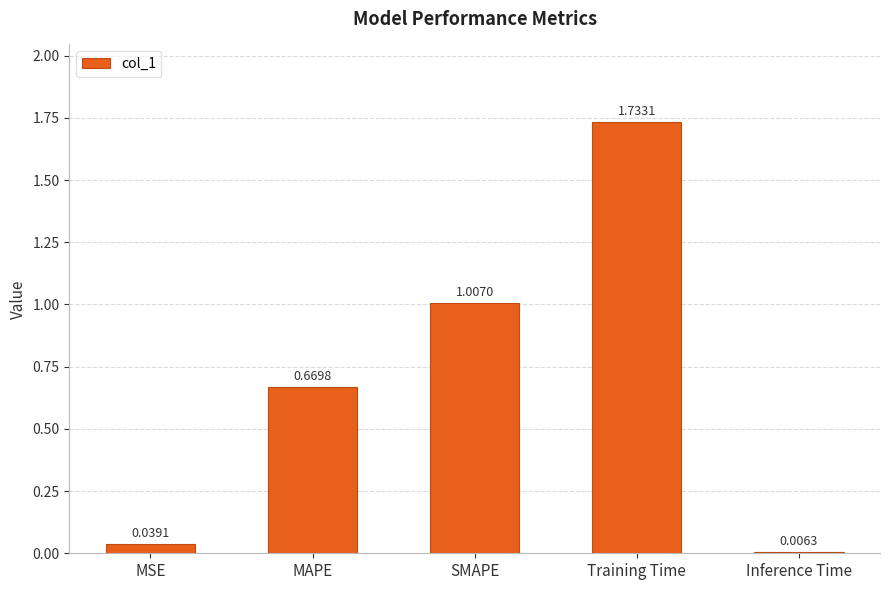

Are the bars horizontal?

No